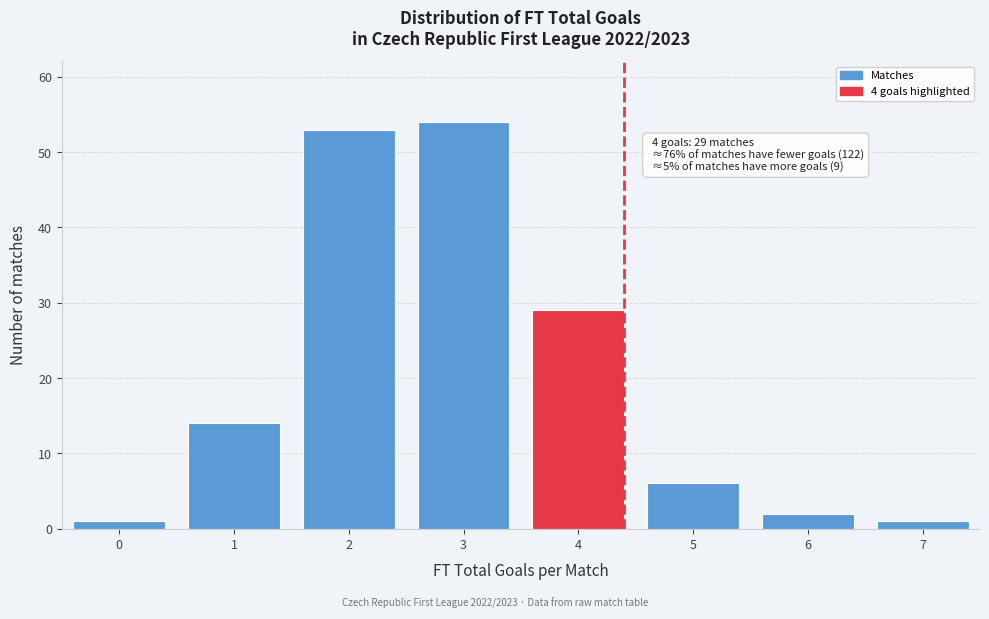

Over which range of the x-axis is the bar tallest?

2.5 to 3.5